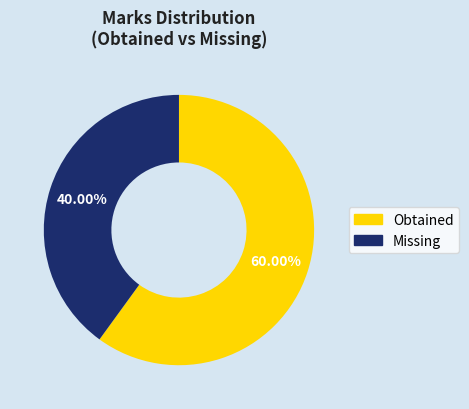

Is there any slice that represents more than half of the pie?

Yes